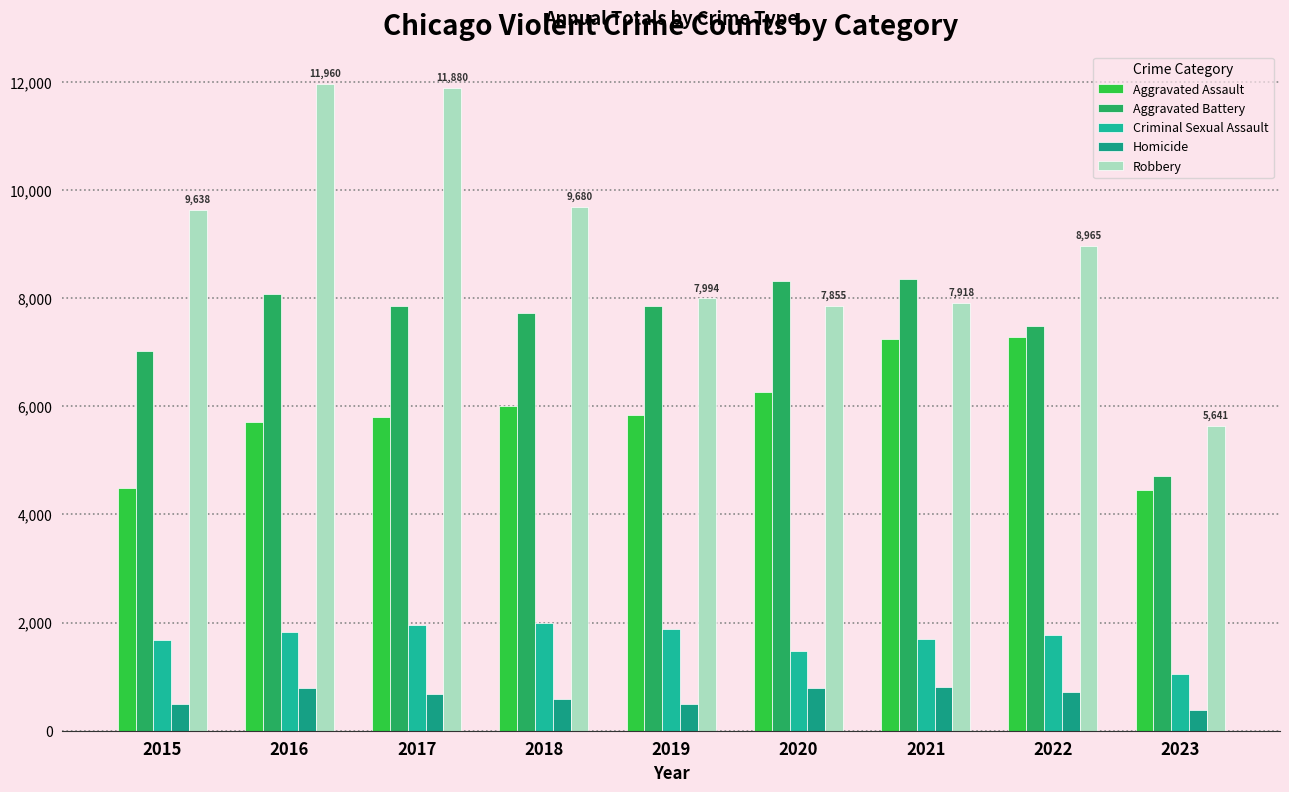

At which label does Aggravated Assault first exceed 5841?

2018